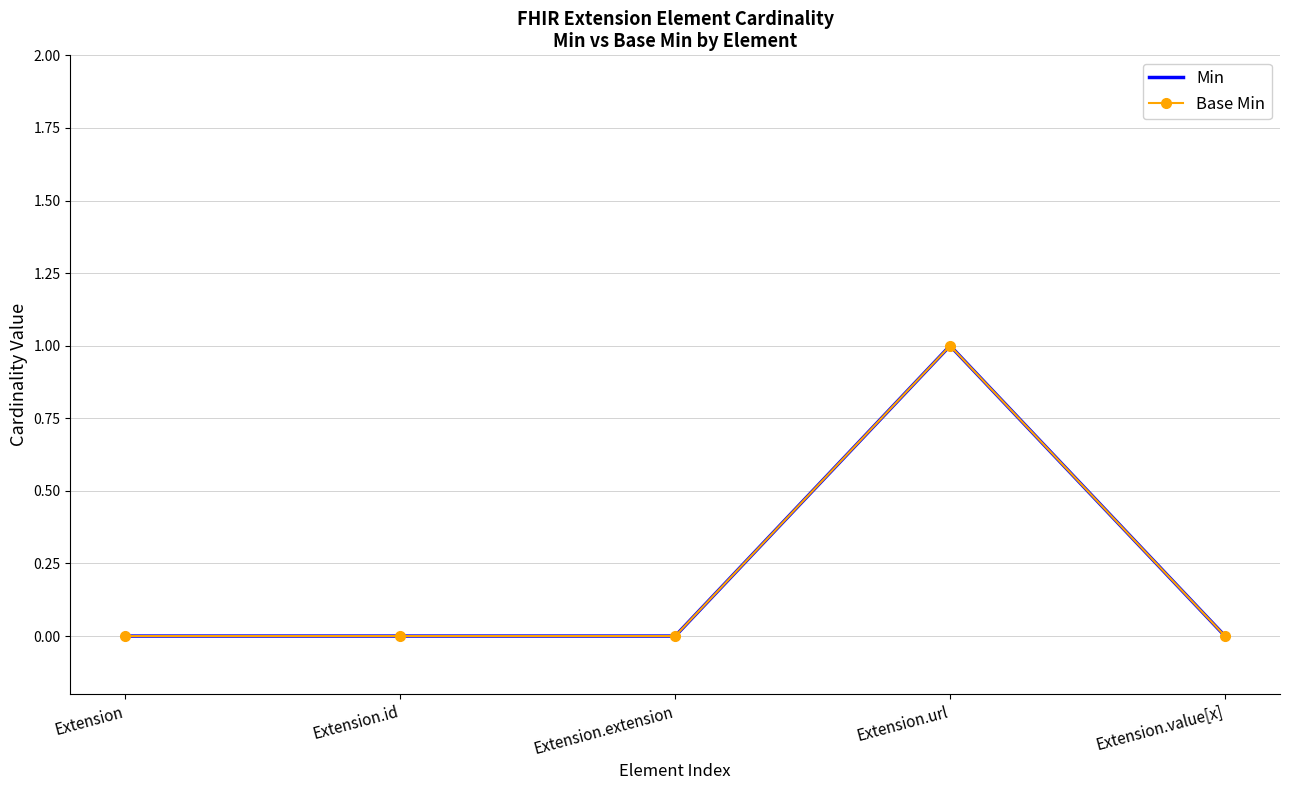

Reading left to right, list all the values displayed in this chart.

Min: 0	0	0	1	0
Base Min: 0	0	0	1	0